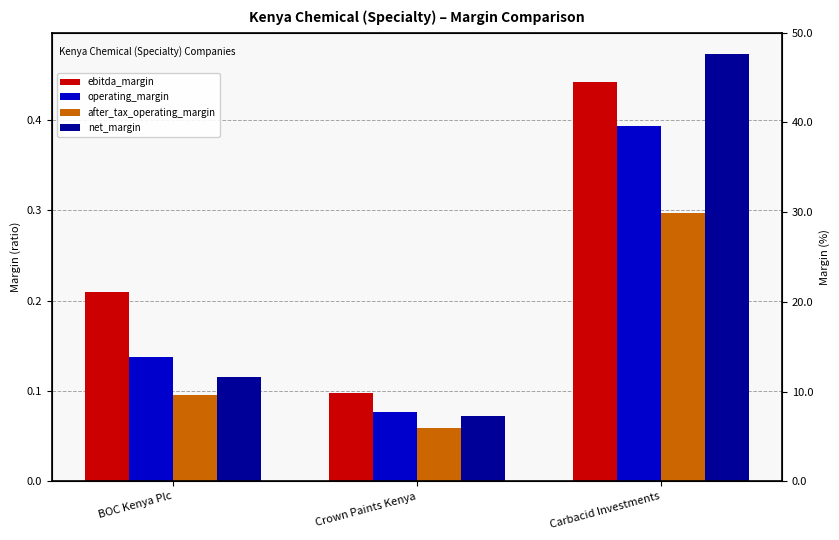

What is the difference between the highest and lowest values at BOC Kenya Plc?

0.1